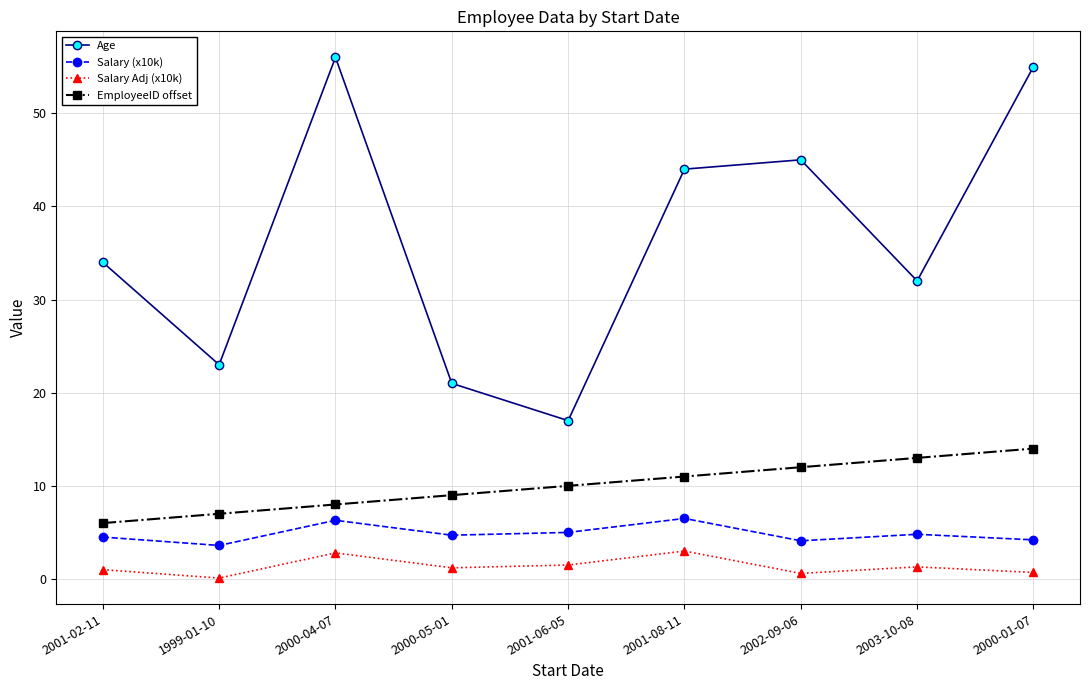

What is the difference between the highest and lowest values at 2001-06-05?

15.5